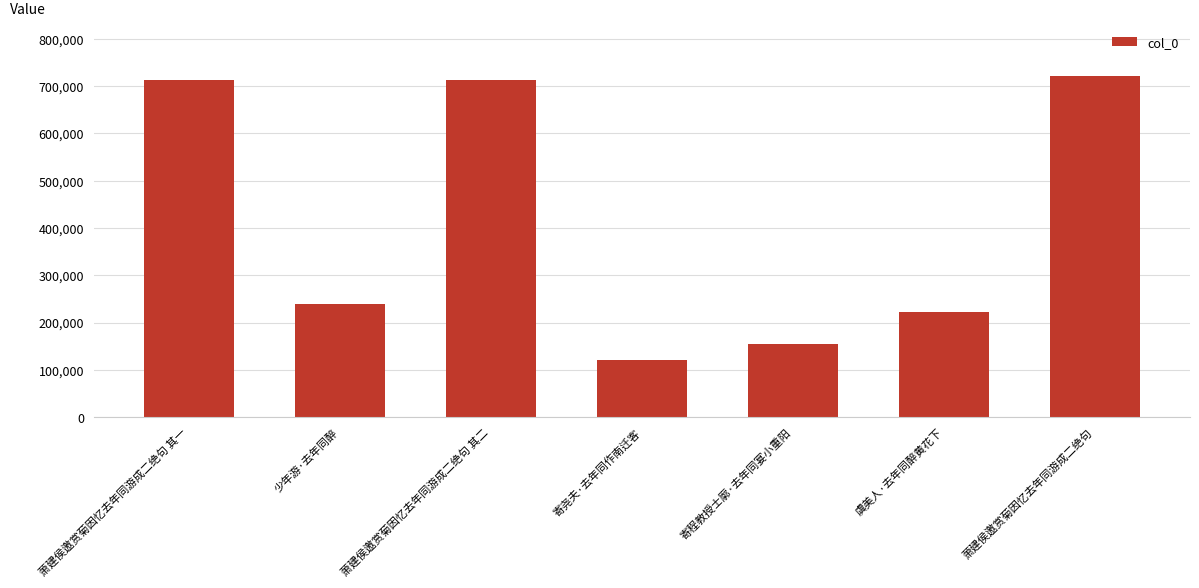

What position from the right is 寄程教授士廓·去年同宴小重阳?

3